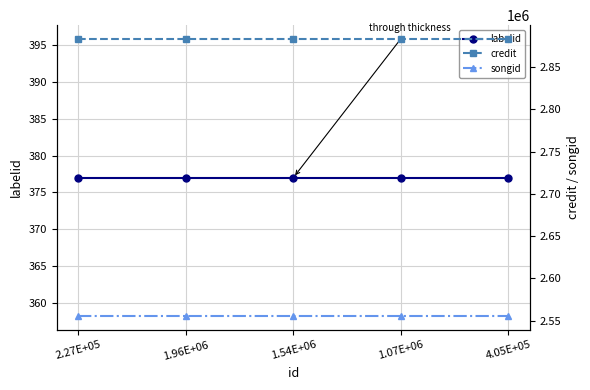

List the series in order of their peak value, lowest first.

labelid, songid, credit